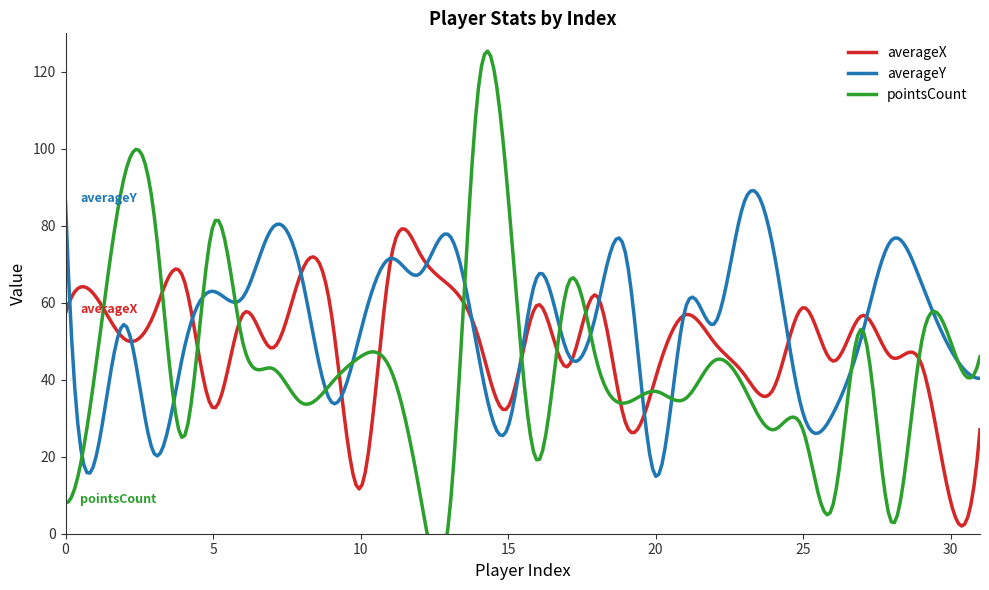

True or false: pointsCount and averageY cross at least once.

True